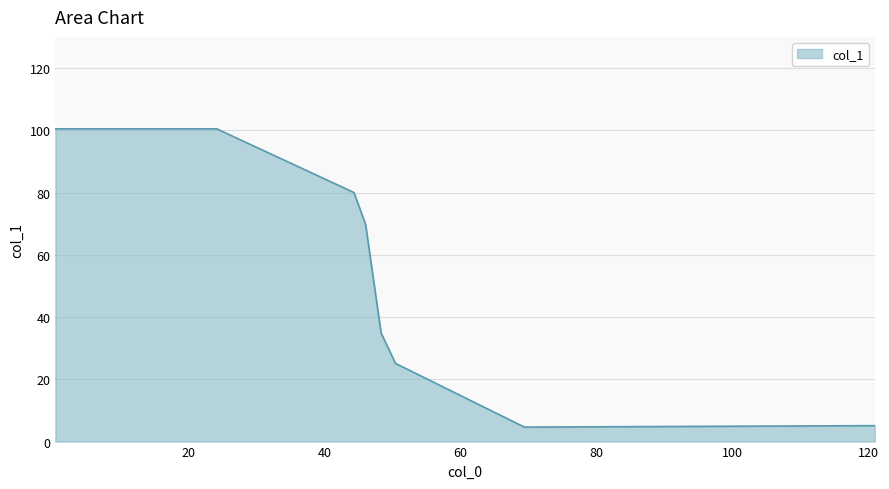

What is the difference between the maximum and minimum values?

95.8